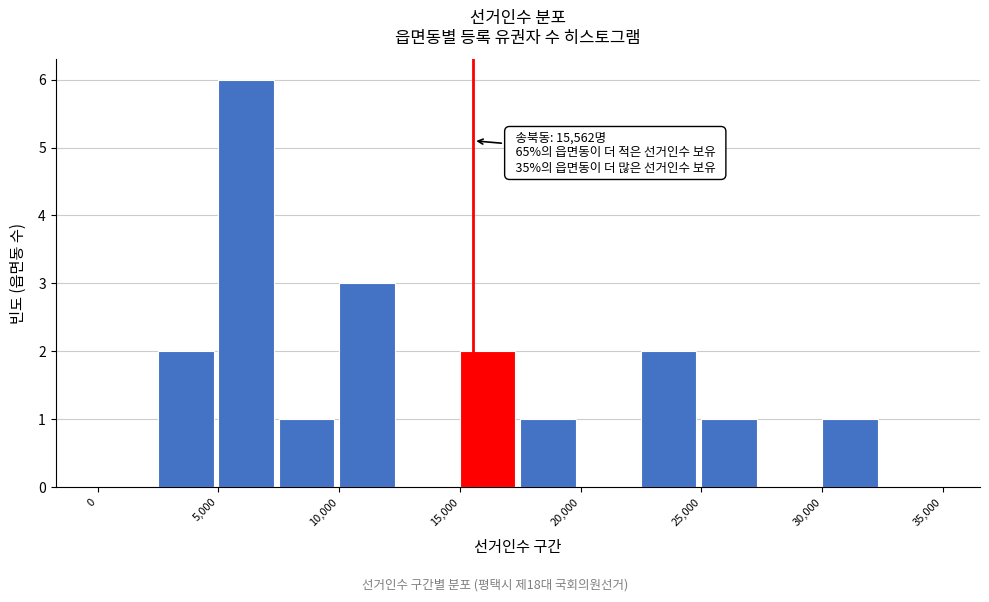

Which range on the x-axis has the tallest bar?

5000 to 7500